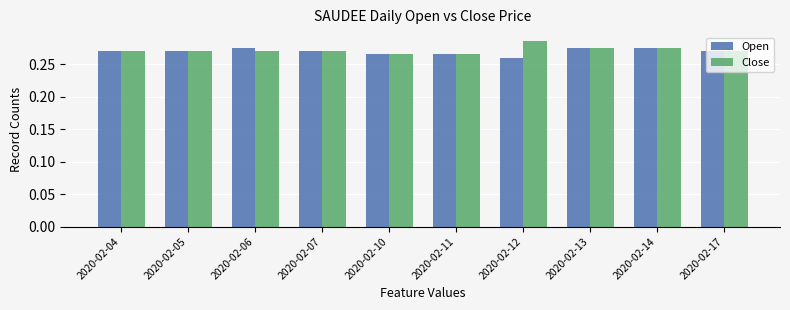

What is the total value across all series at 2020-02-11?

0.5